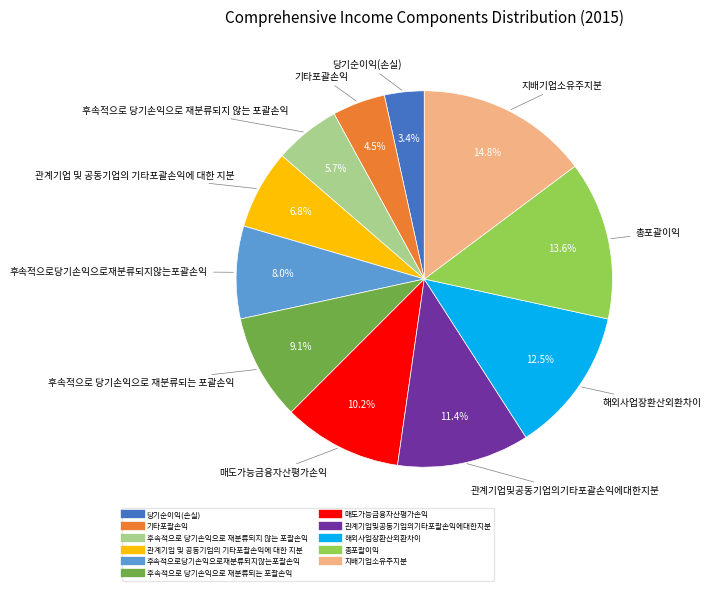

Combined, what portion of the pie is 후속적으로 당기손익으로 재분류되지 않는 포괄손익 and 해외사업장환산외환차이?

18.2%